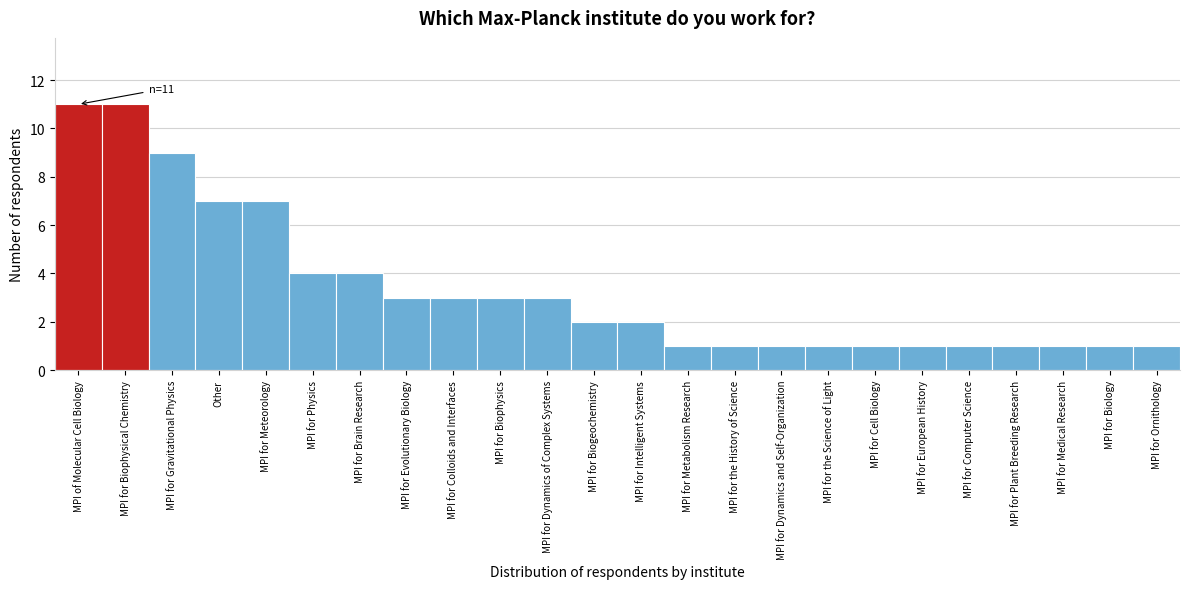

Reading right to left, list all the values displayed in this chart.

1	1	1	1	1	1	1	1	1	1	1	2	2	3	3	3	3	4	4	7	7	9	11	11